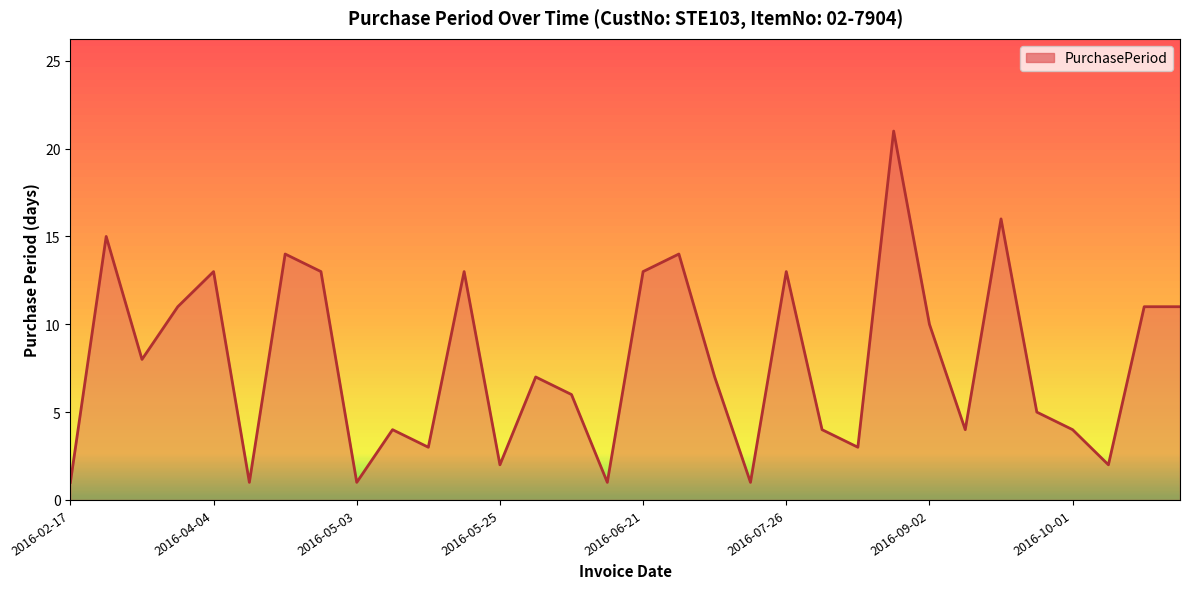

What is the difference between the maximum and minimum values?

20